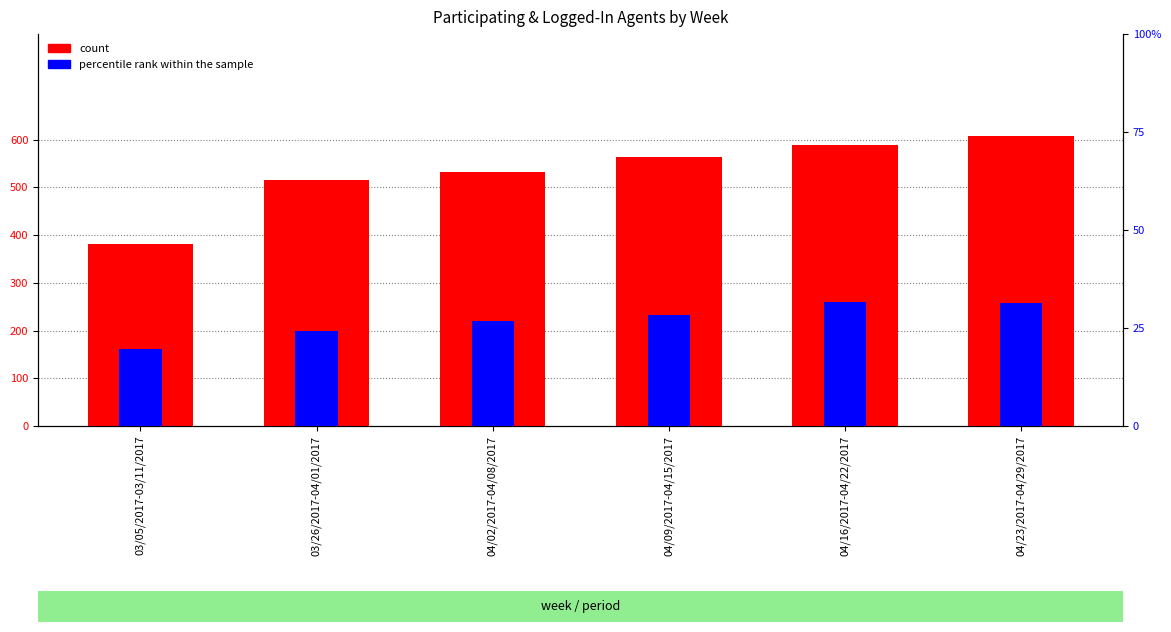

What is the difference between the second highest and minimum values in the count series?

208.0